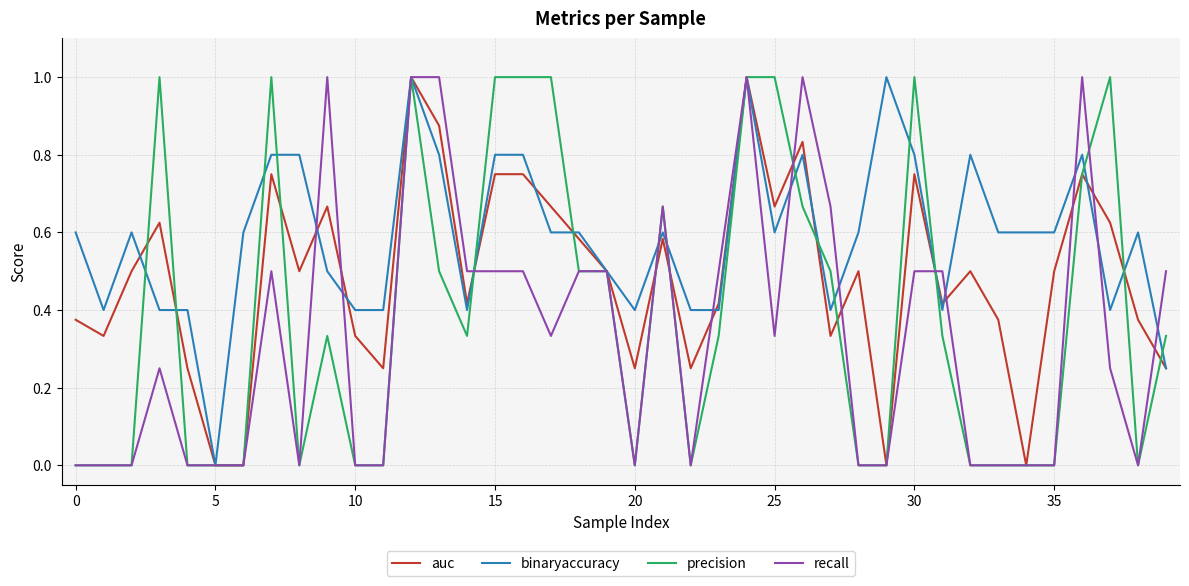

What is the maximum value for auc?

1.0